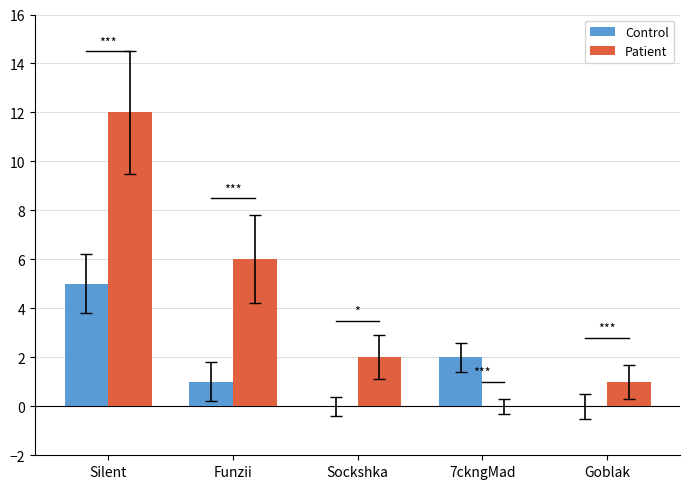

Is the value of Control at Funzii greater than the value of Patient at Sockshka?

No